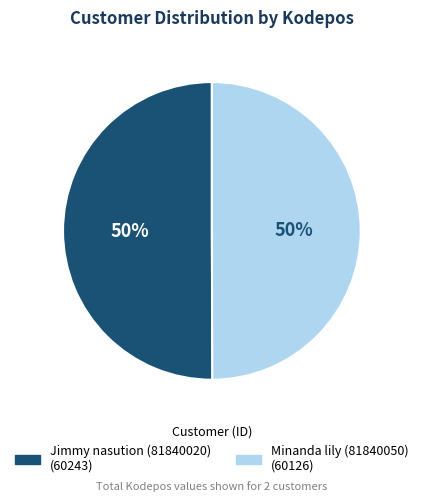

The Minanda lily (81840050) slice represents 50% of the pie. True or false?

True